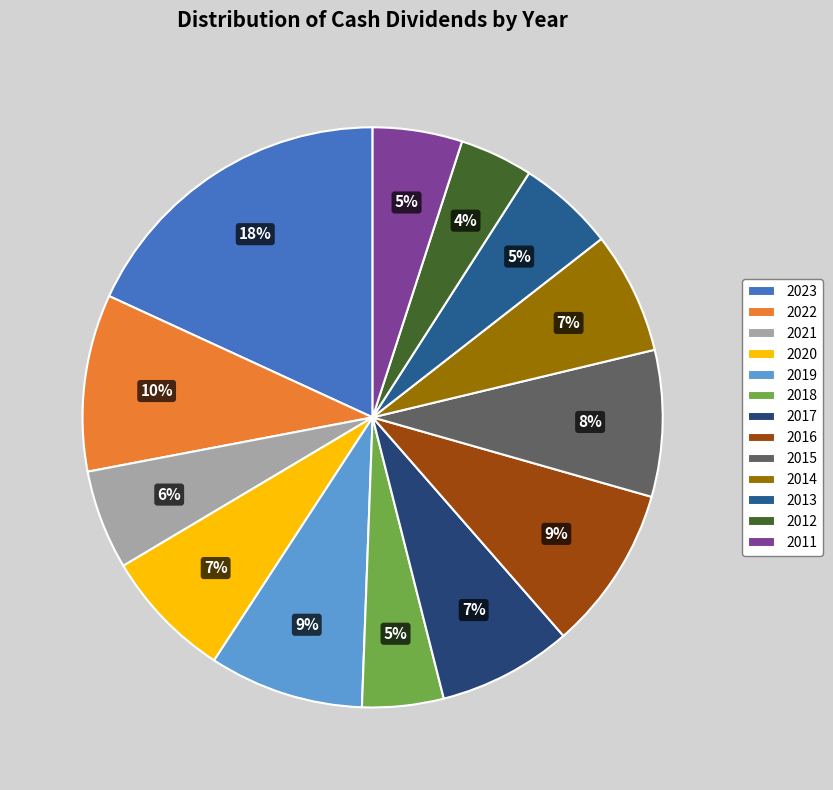

To the nearest percent, what is the difference between the 2012 and 2011 slice percentages?

1%